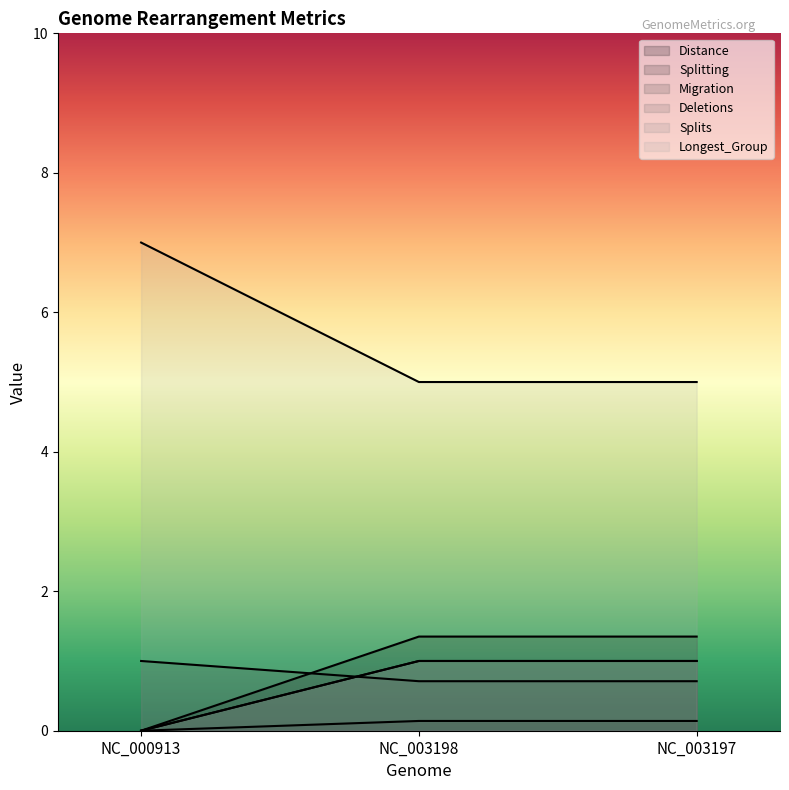

Where is Splits nearest to the value 0?

NC_000913